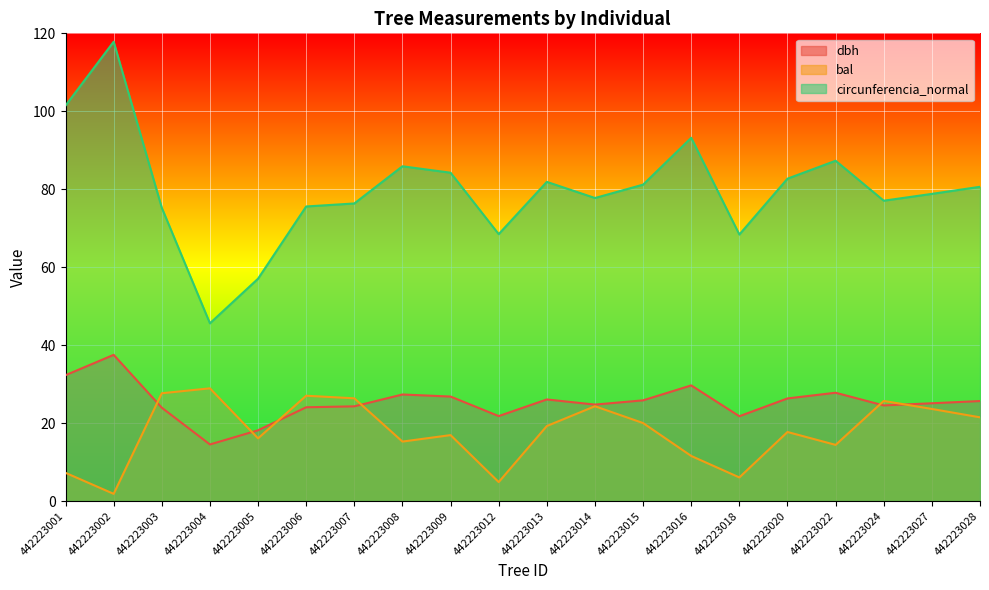

True or false: dbh and circunferencia_normal intersect in this chart.

False